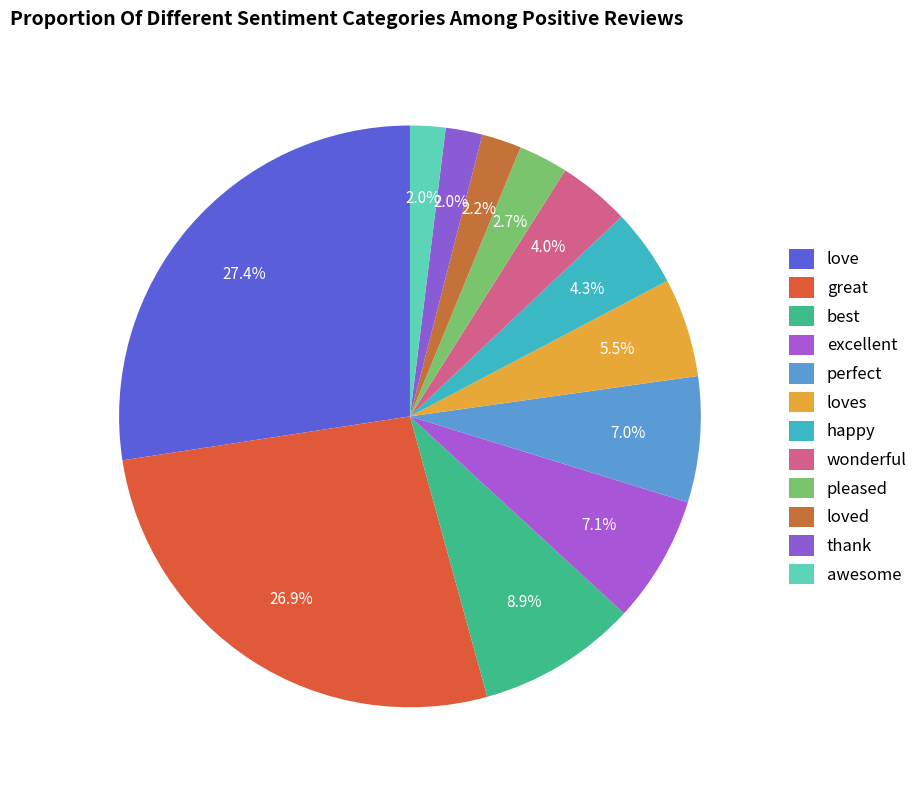

How many slices are in this pie chart?

12